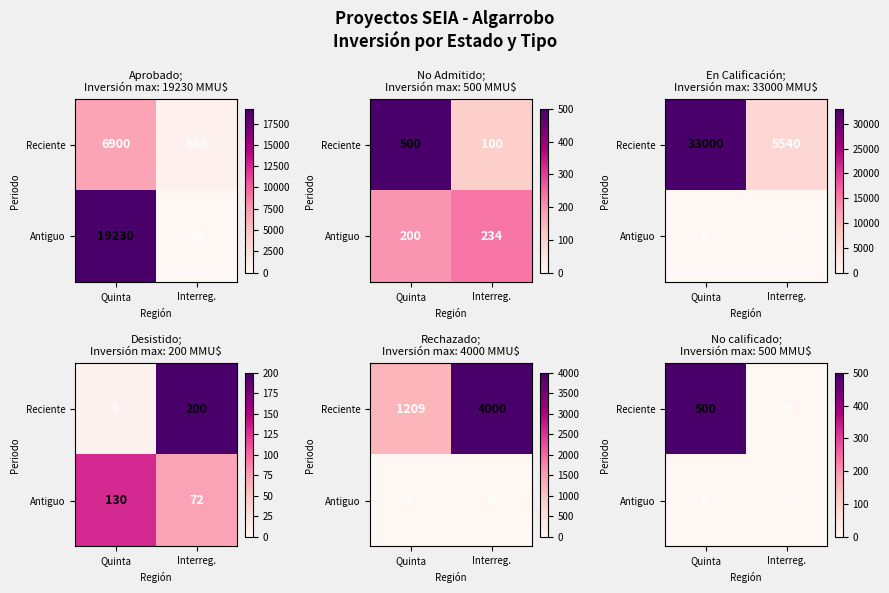

Which category has the highest value in the Antiguo series?

Quinta